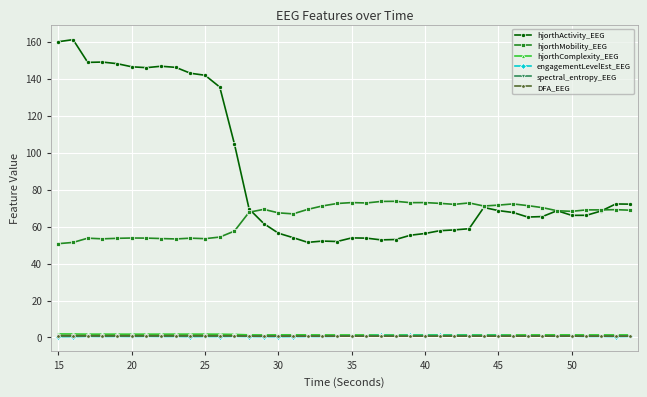

What is the highest value of the hjorthActivity_EEG series?

161.1